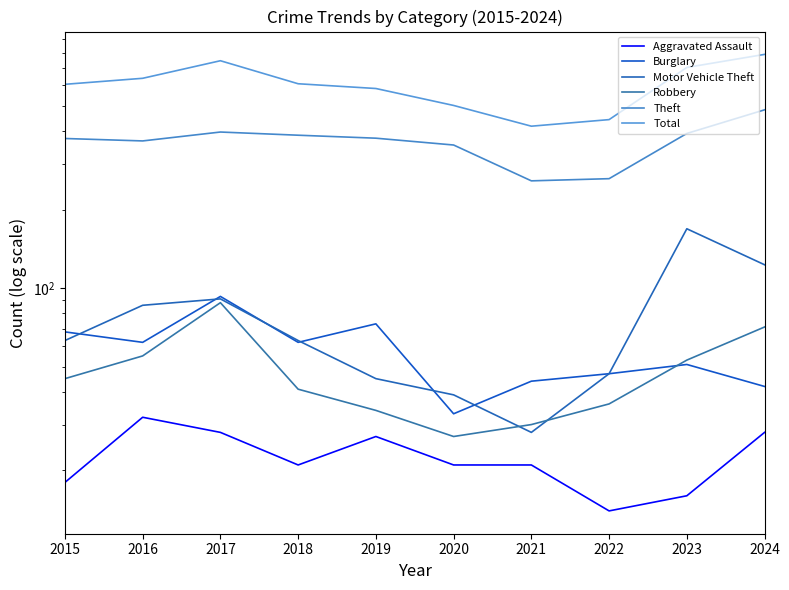

In Total, how many points are higher than both neighbors (excluding endpoints)?

1